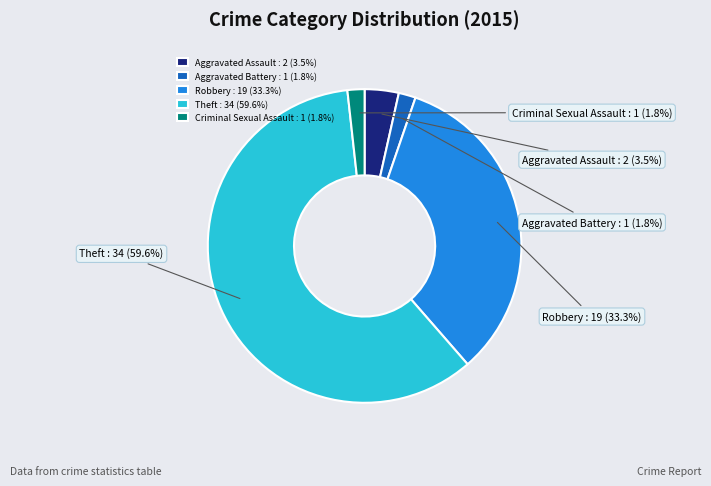

To the nearest percent, what portion does Robbery represent?

33%